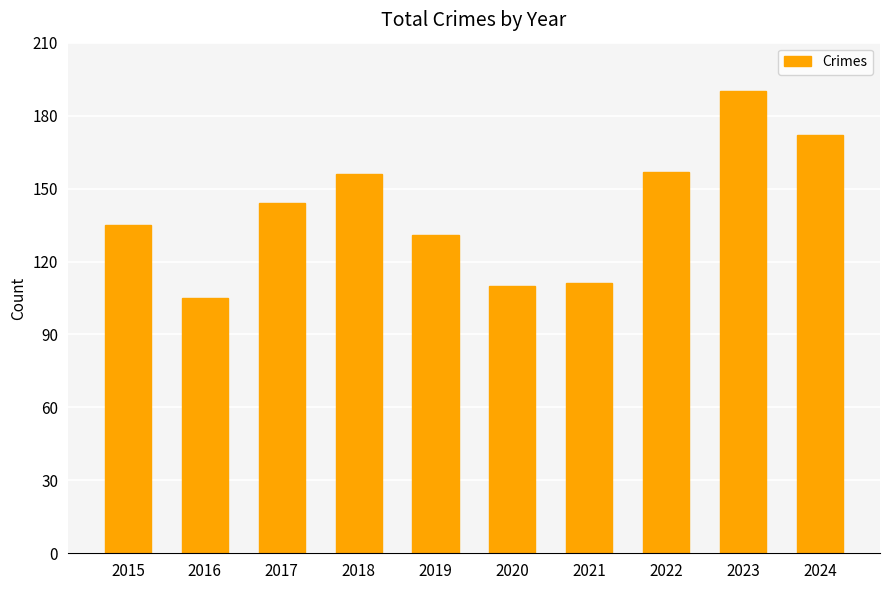

What is the sum of all values?

1411